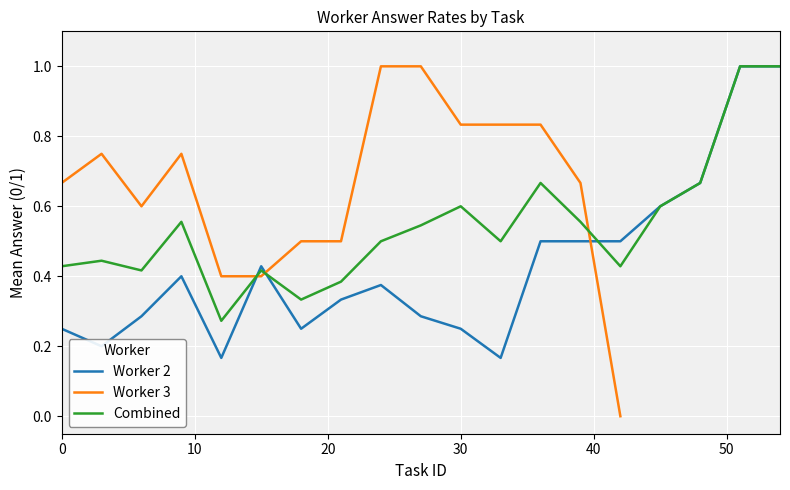

What is the highest value of the Combined series?

1.0